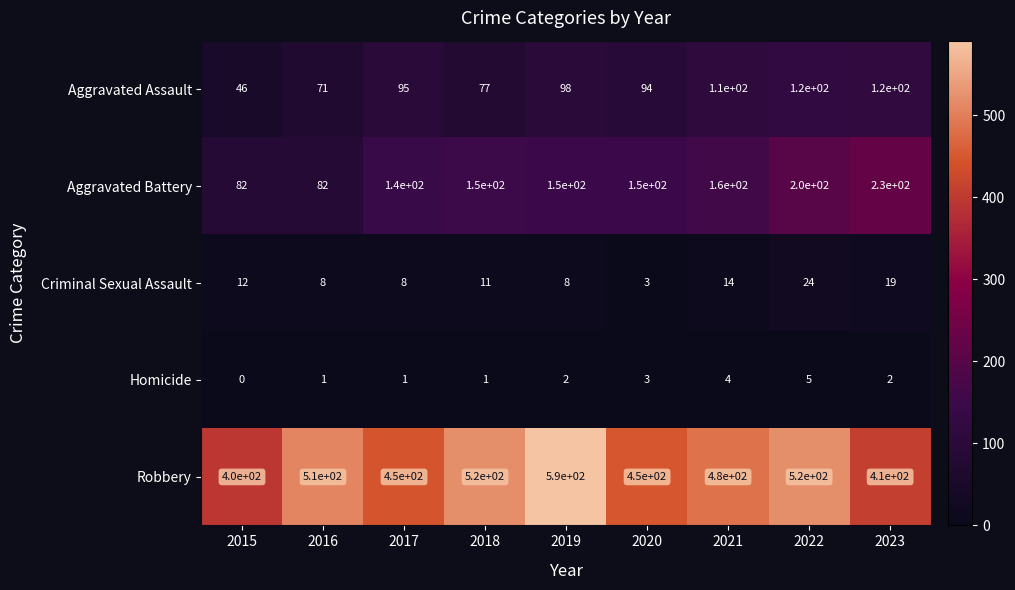

At which label is Criminal Sexual Assault closest to 13?

2015